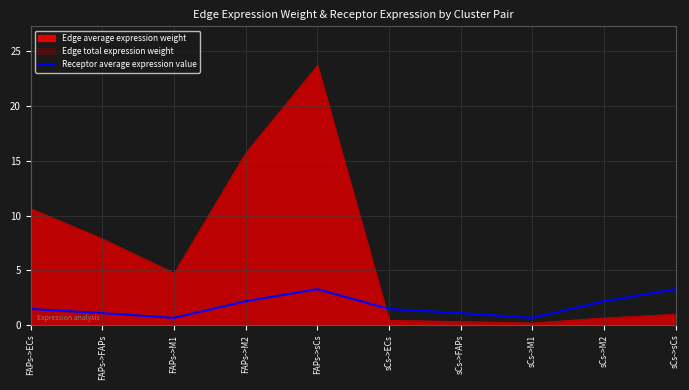

At which category does the chart reach its peak across all series?

FAPs->sCs